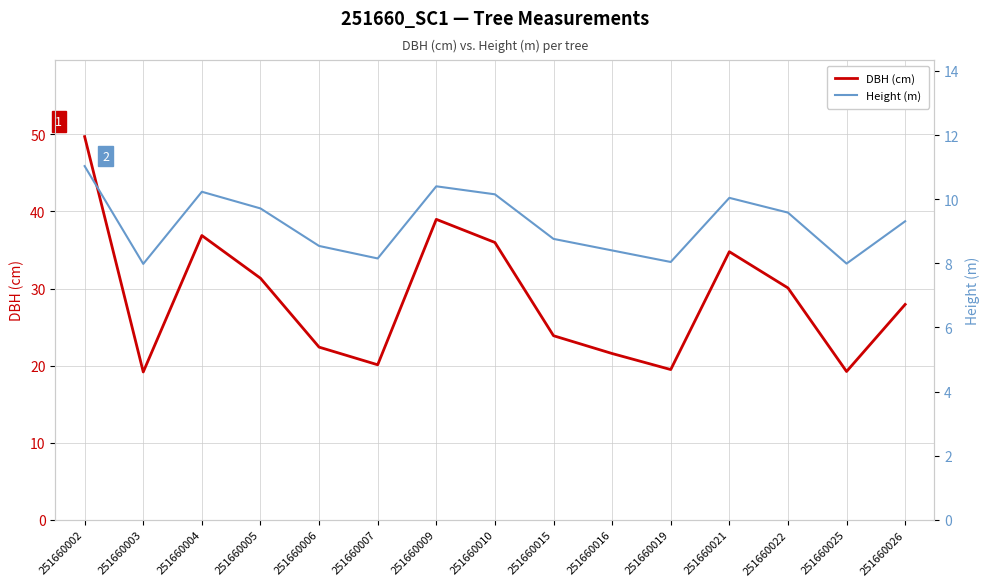

Reading left to right, list all the values displayed in this chart.

DBH (cm): 251660002=49.7	251660003=19.2	251660004=36.9	251660005=31.3	251660006=22.4	251660007=20.1	251660009=39.0	251660010=36.0	251660015=23.9	251660016=21.6	251660019=19.5	251660021=34.8	251660022=30.1	251660025=19.2	251660026=27.9
Height (m): 251660002=11.0	251660003=8.0	251660004=10.2	251660005=9.7	251660006=8.5	251660007=8.2	251660009=10.4	251660010=10.2	251660015=8.8	251660016=8.4	251660019=8.0	251660021=10.0	251660022=9.6	251660025=8.0	251660026=9.3